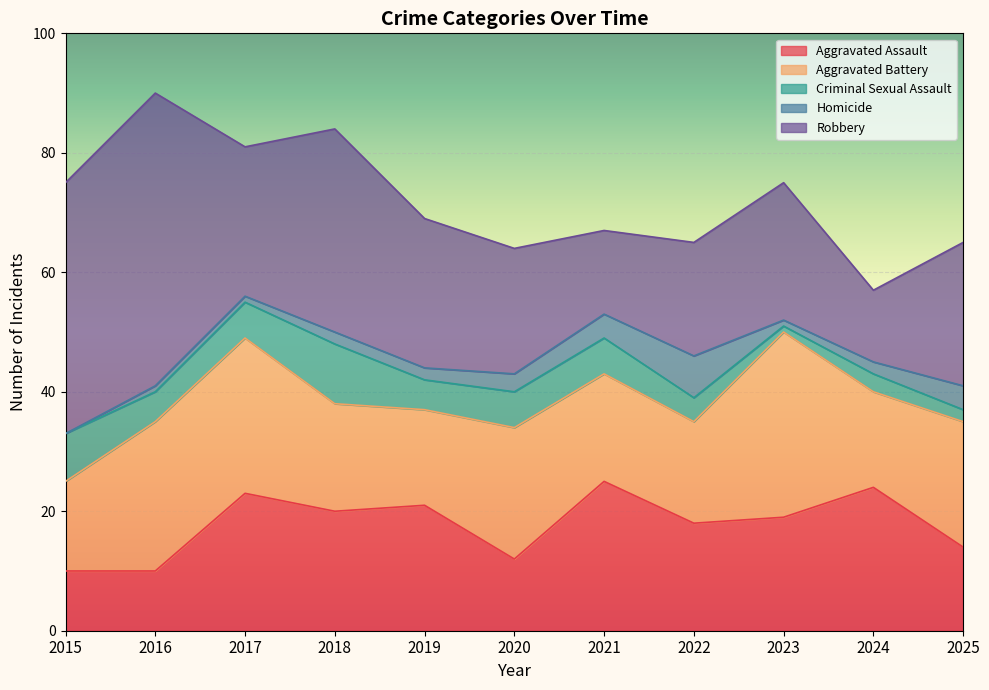

What is the spread (max minus min) of values at 2021?

21